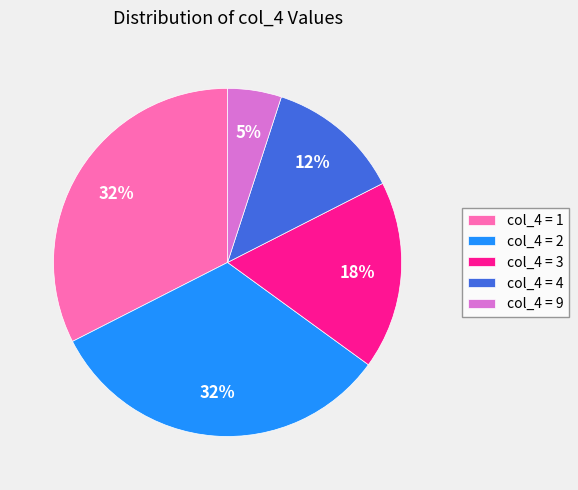

Do col_4 = 2 and col_4 = 4 together represent more than half of the pie?

No